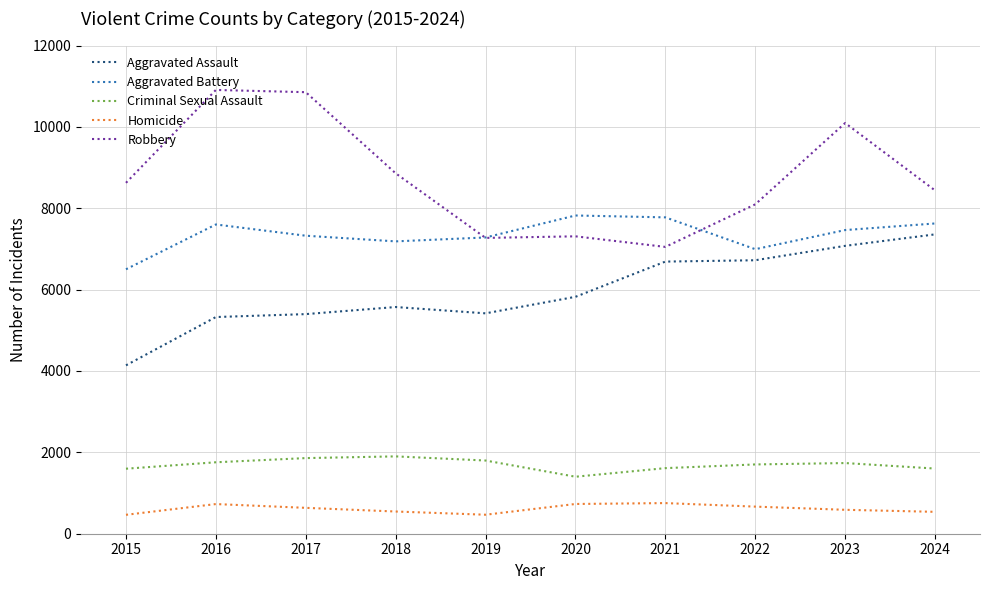

The value of Robbery at 2018 is 14369. True or false?

False